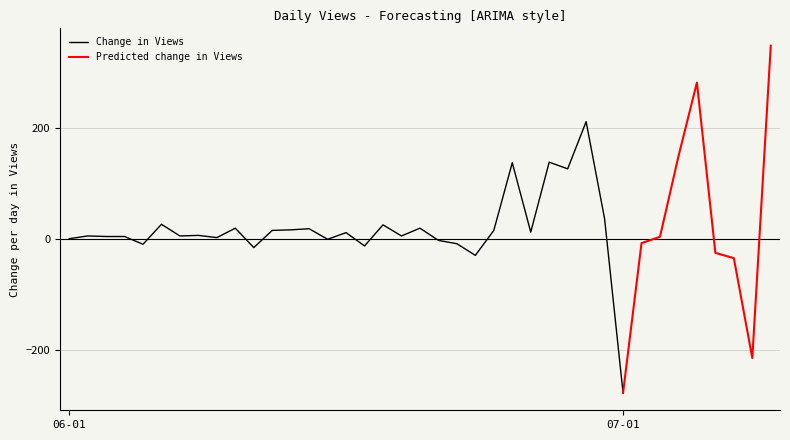

How many data points does each series have?

39